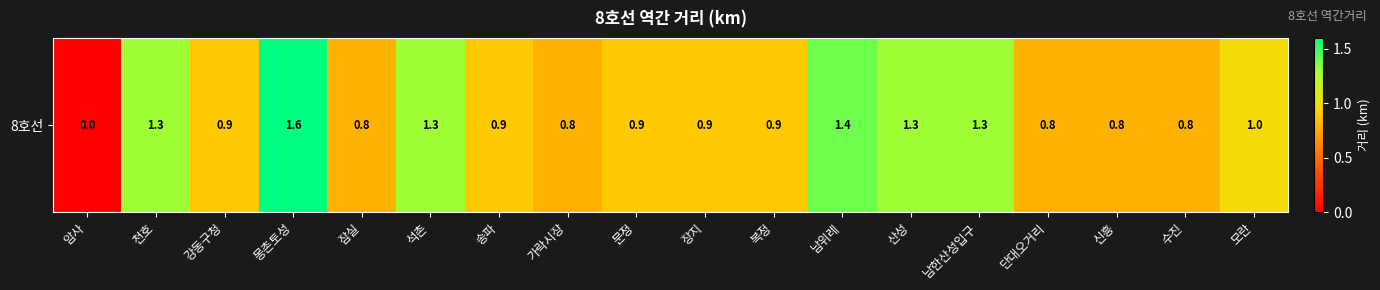

What is the difference between the maximum and second lowest values?

0.8